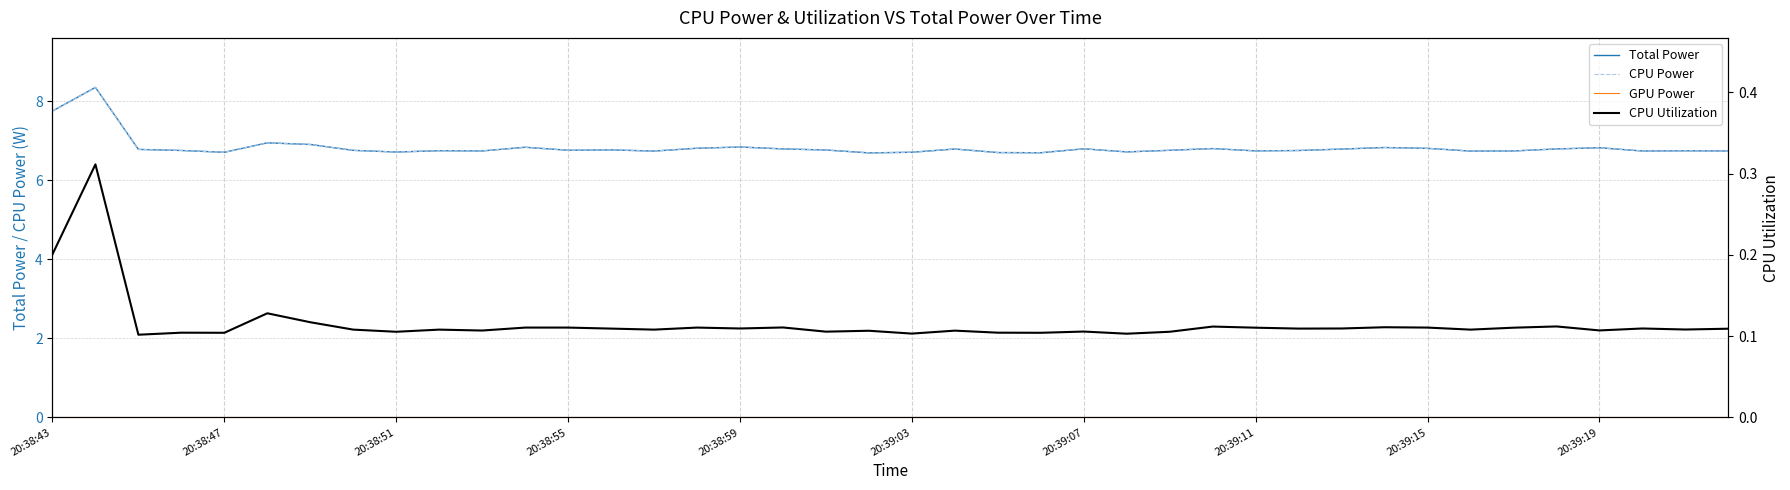

What position from the left is 20:38:47?

2